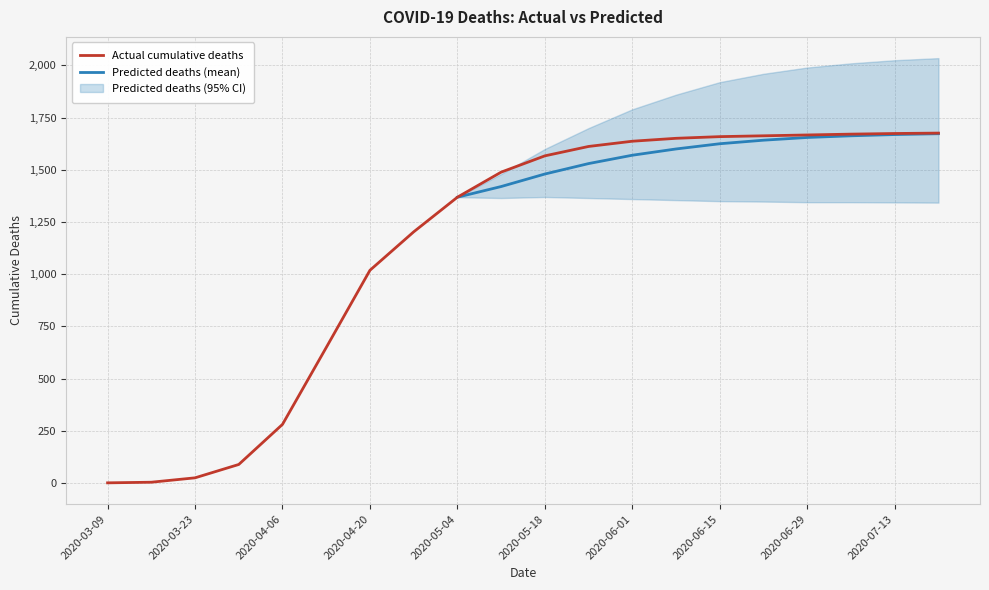

Where is Actual cumulative deaths nearest to the value 838?

2020-04-20